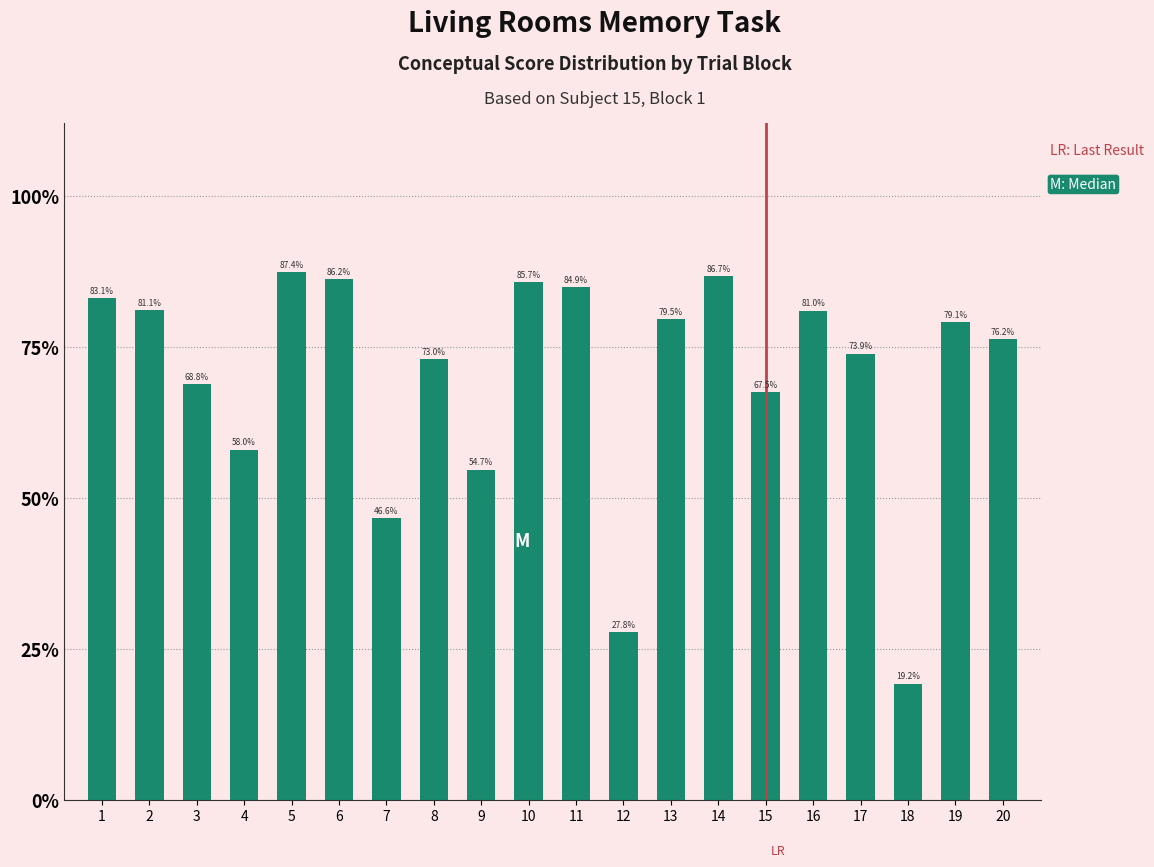

What is the difference between the second highest and second lowest values?

0.6